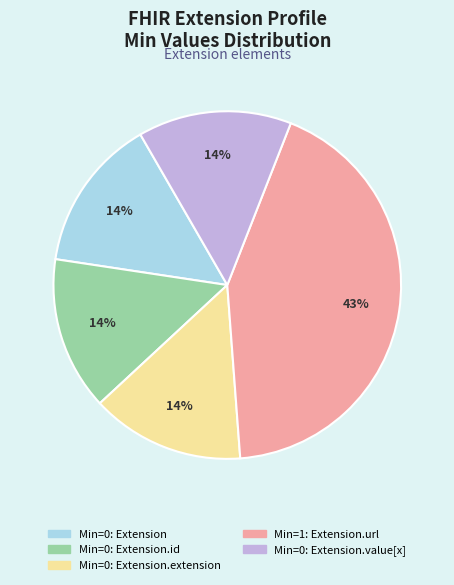

To the nearest percent, what is the difference between the largest and smallest slice percentages?

29%